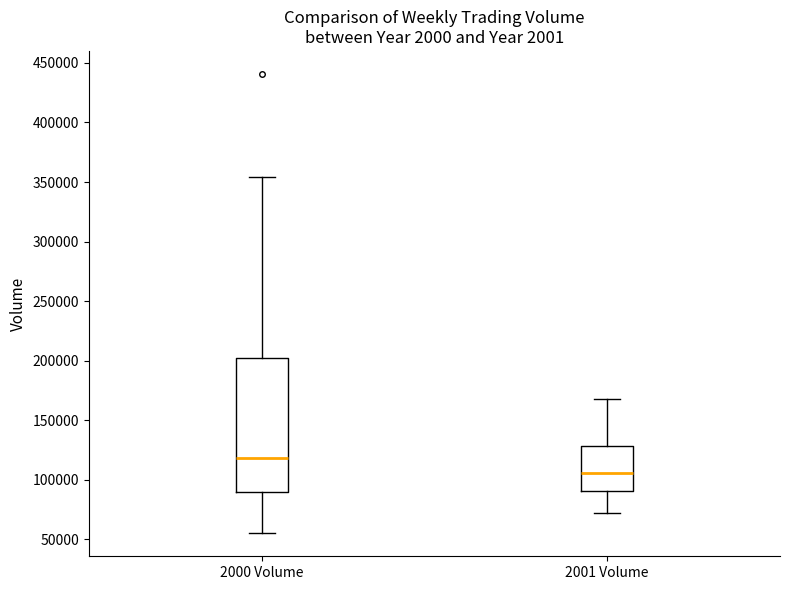

Which box's median line is the lowest?

2001 Volume